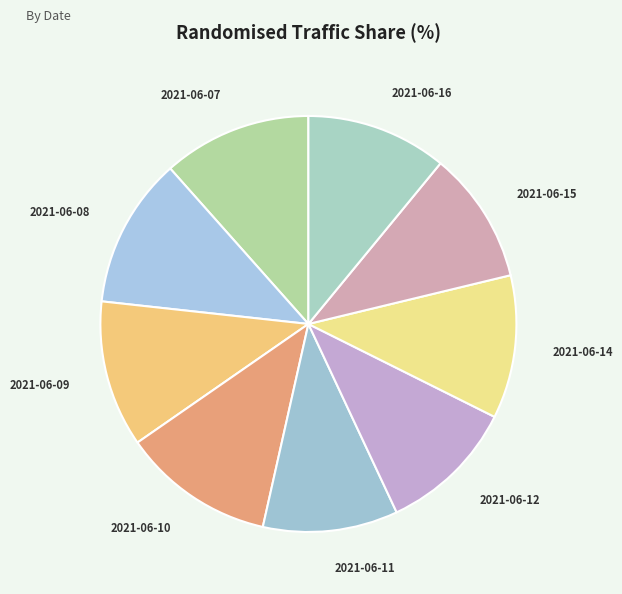

Count the number of slices in the pie.

9